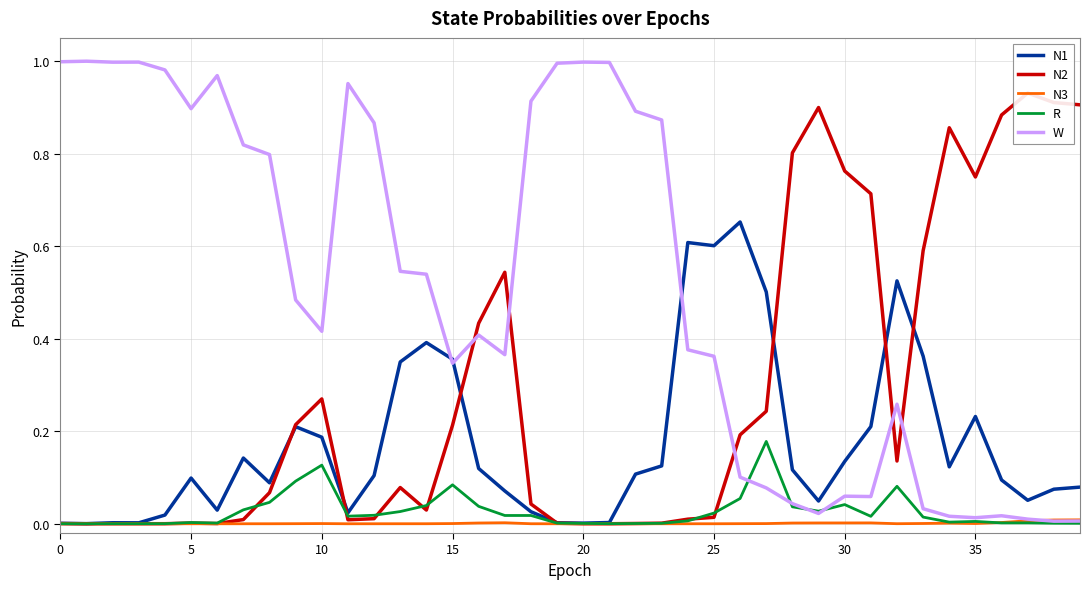

Which series changed the most between 20 and 28?

W